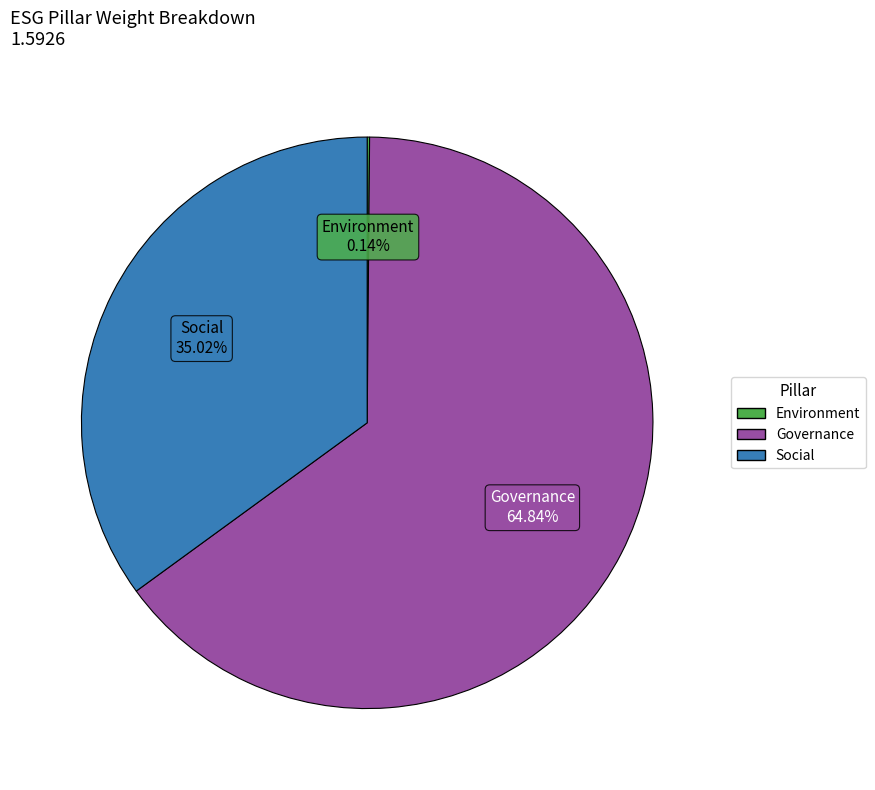

Is there a majority slice in this chart?

Yes